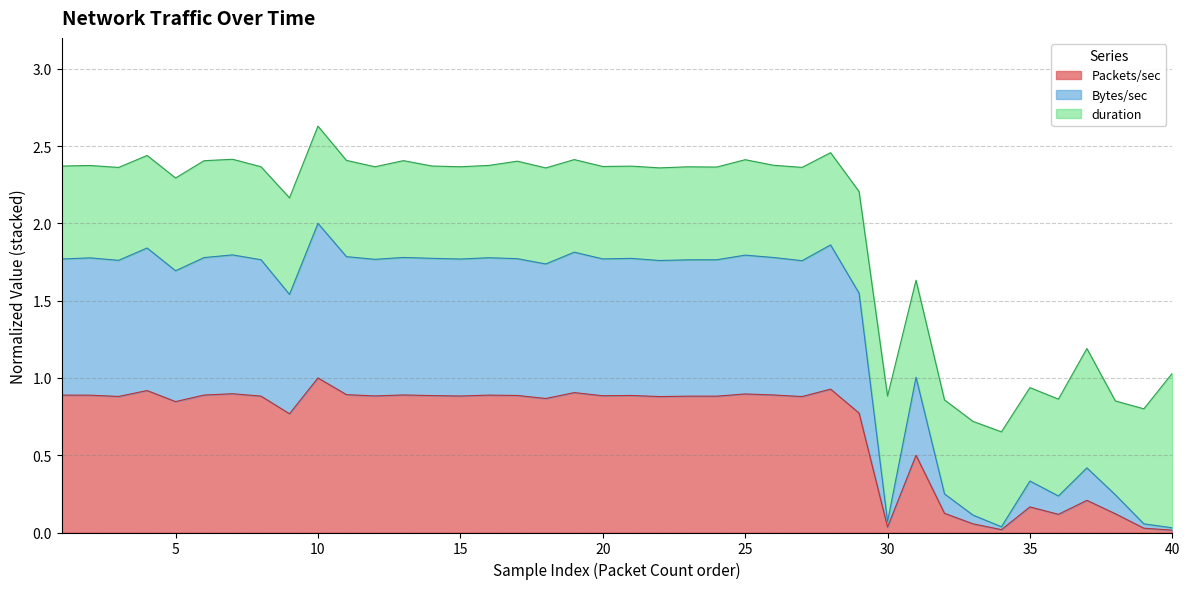

What are all the series names shown in the legend?

Packets/sec, Bytes/sec, duration